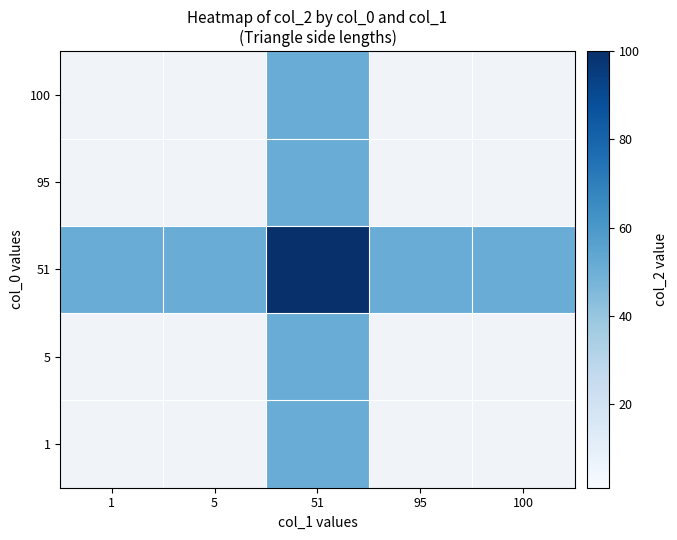

At which label is 51 closest to 75?

1